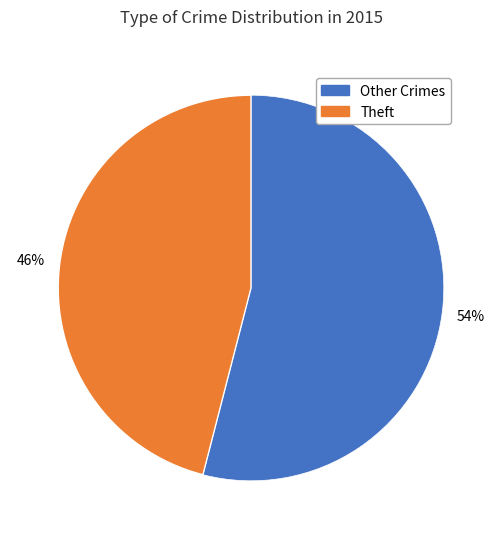

Is there any slice that represents more than half of the pie?

Yes